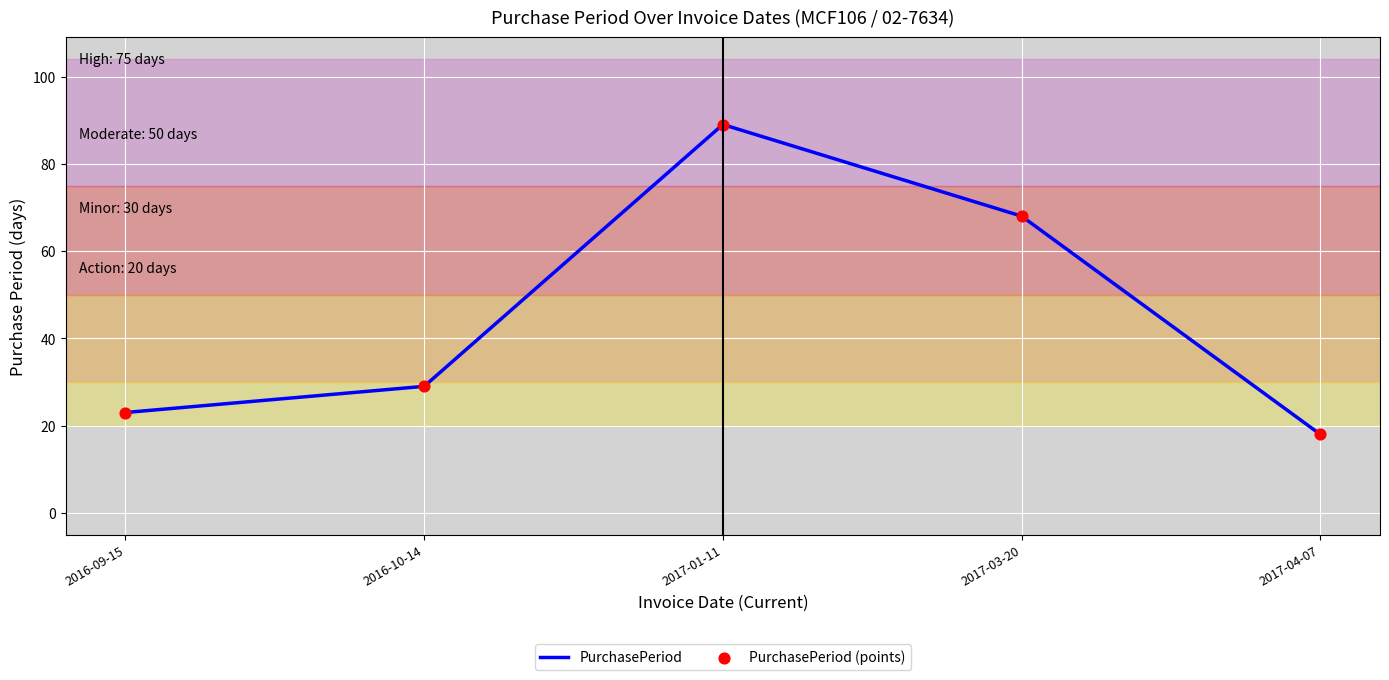

The chart shows a value of 89 at 2017-01-11. True or false?

True